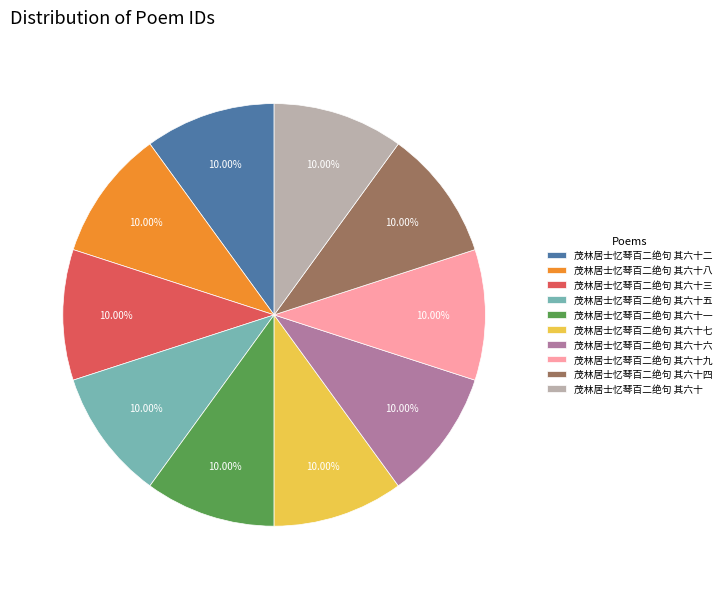

How many segments does this pie chart have?

10